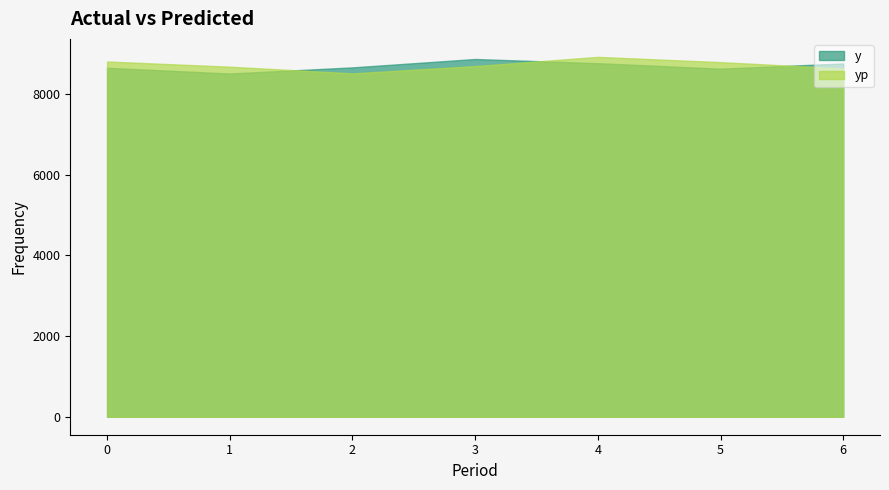

What is the maximum value for yp?

8920.5